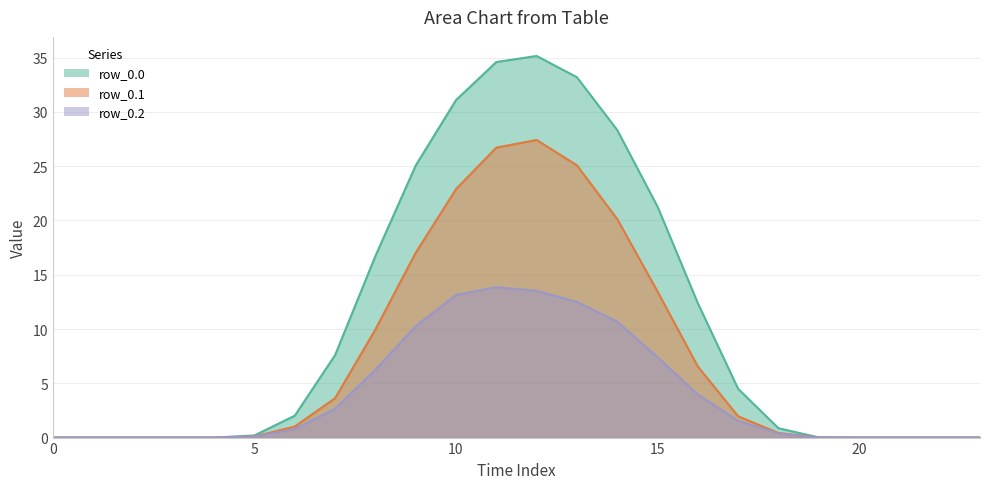

How many series are shown in this chart?

3